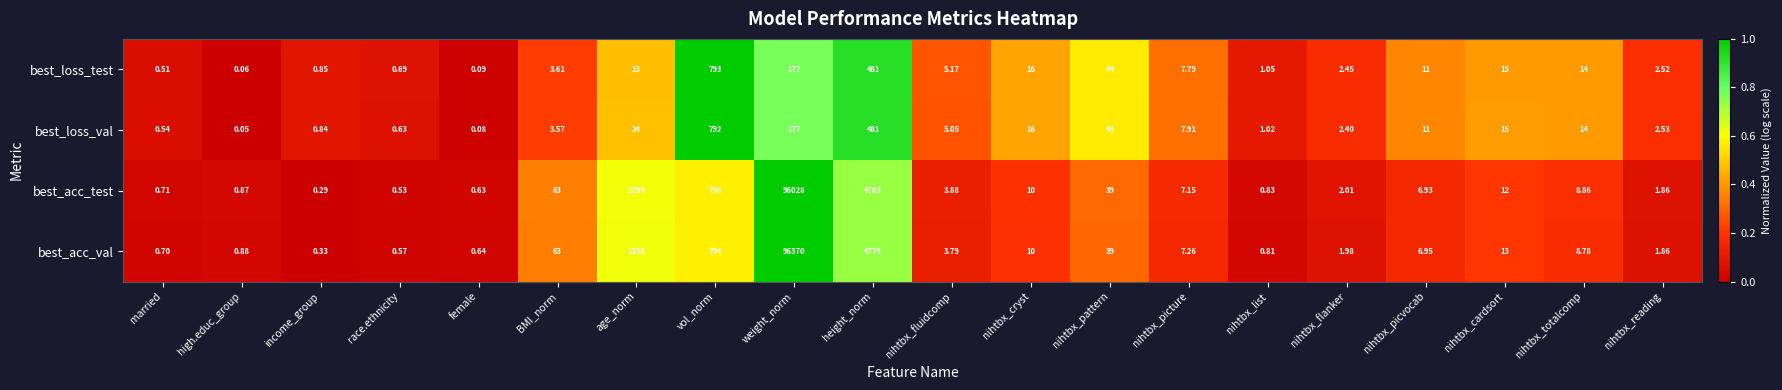

Which series has the largest total across all categories?

best_acc_val